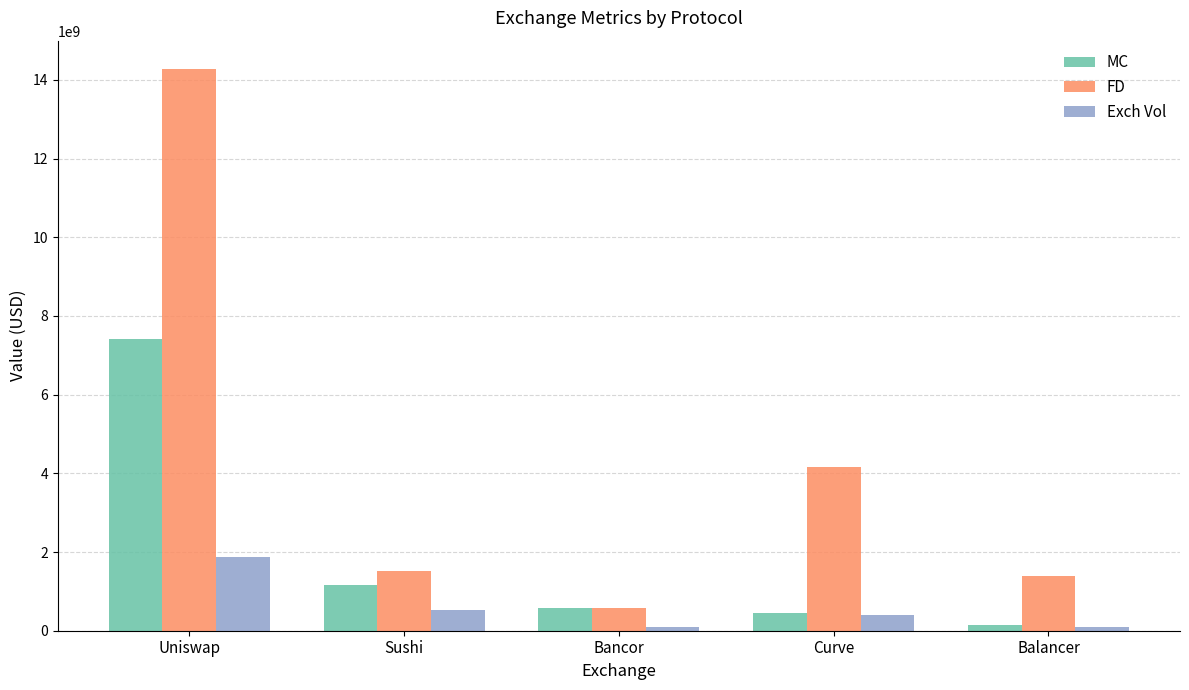

What is the value of the MC bar at the 1st from the left?

7425237407.0